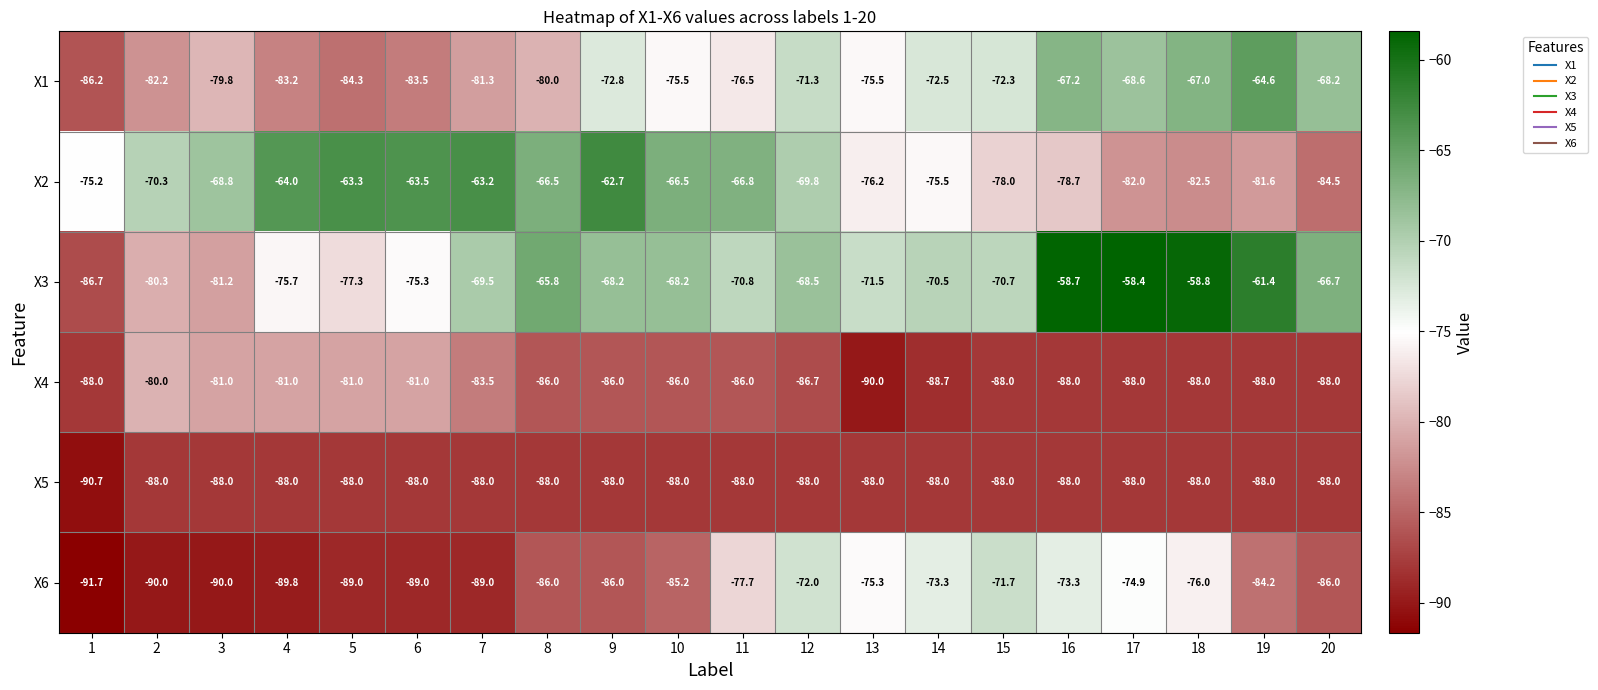

Read the X4 value at 9.

-86.0